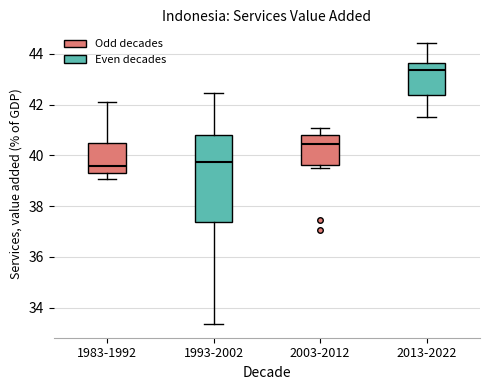

Which box is the tallest, from its lower edge to its upper edge?

1993-2002